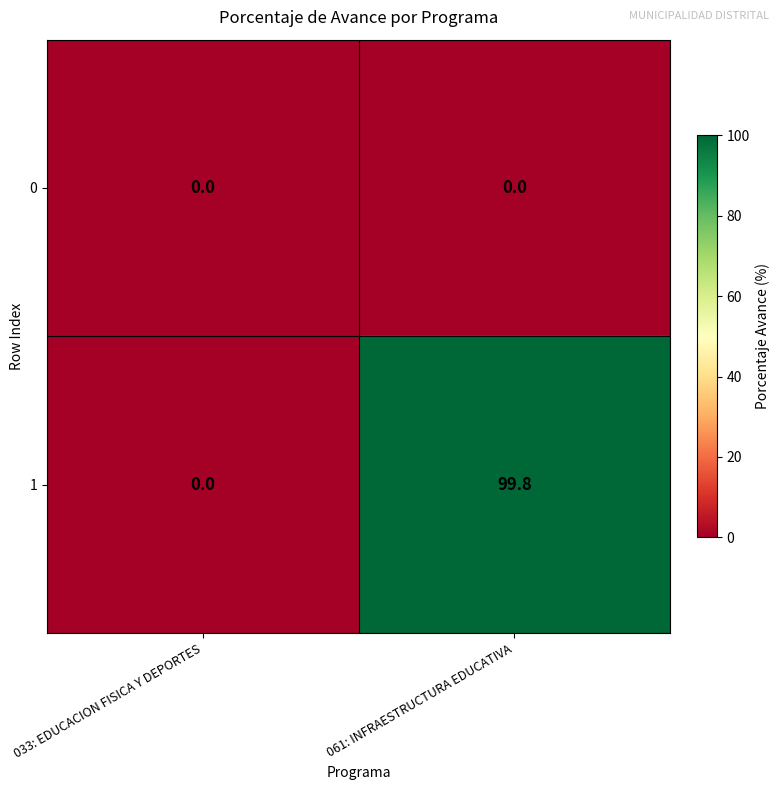

What is the difference between the highest and lowest values at 061: INFRAESTRUCTURA EDUCATIVA?

99.8